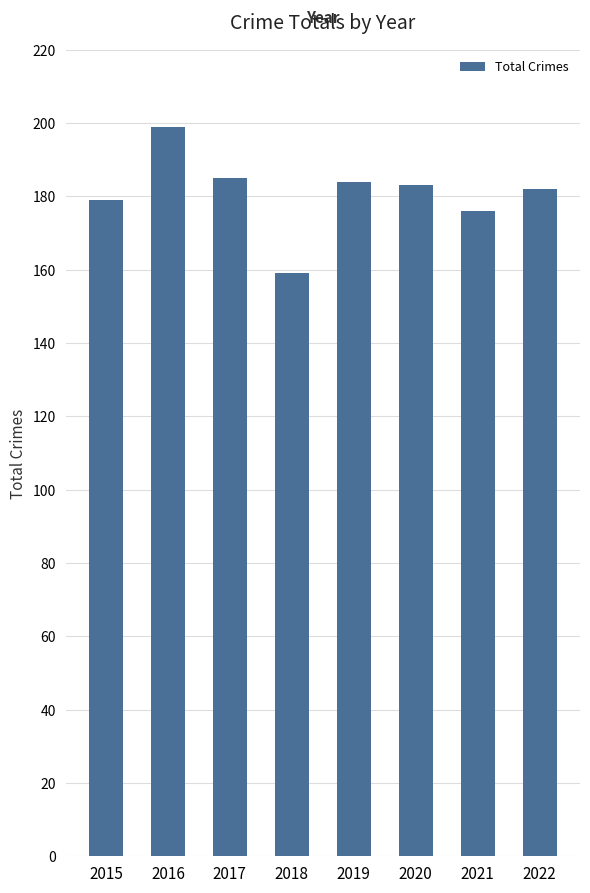

Reading left to right, transcribe all the data shown in this chart.

2015=179	2016=199	2017=185	2018=159	2019=184	2020=183	2021=176	2022=182